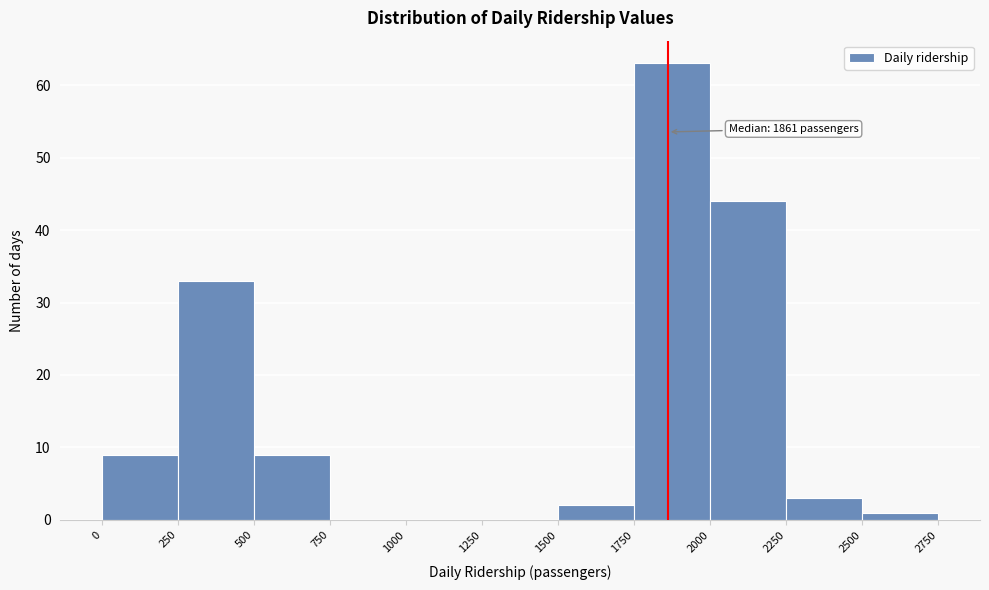

Which range on the x-axis has the tallest bar?

1750 to 2000